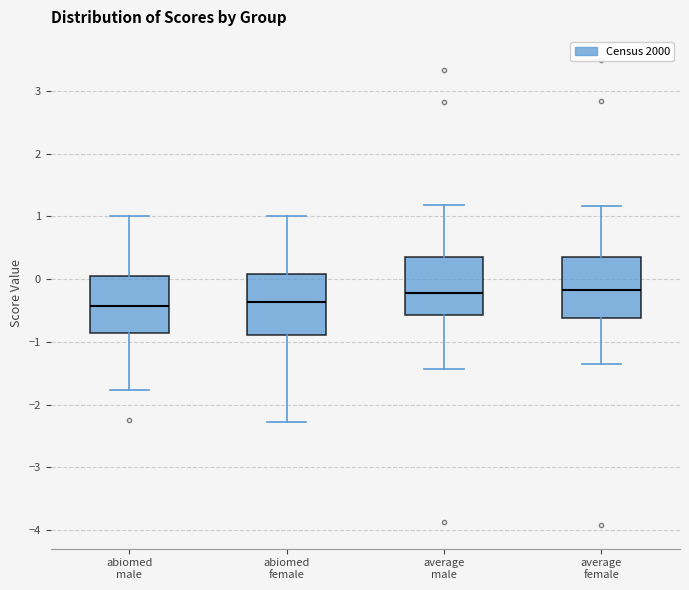

Reading left to right, read every box against the y-axis: the position of its median line, the range the box covers, and the ends of its whiskers. The values are not printed on the chart, so give them approximately, as read against the axis.

abiomed male: median -0.4, box -0.9 to 0.0, whiskers -1.8 to 1.0
abiomed female: median -0.4, box -0.9 to 0.1, whiskers -2.3 to 1.0
average male: median -0.2, box -0.6 to 0.4, whiskers -1.4 to 1.2
average female: median -0.2, box -0.6 to 0.3, whiskers -1.4 to 1.2